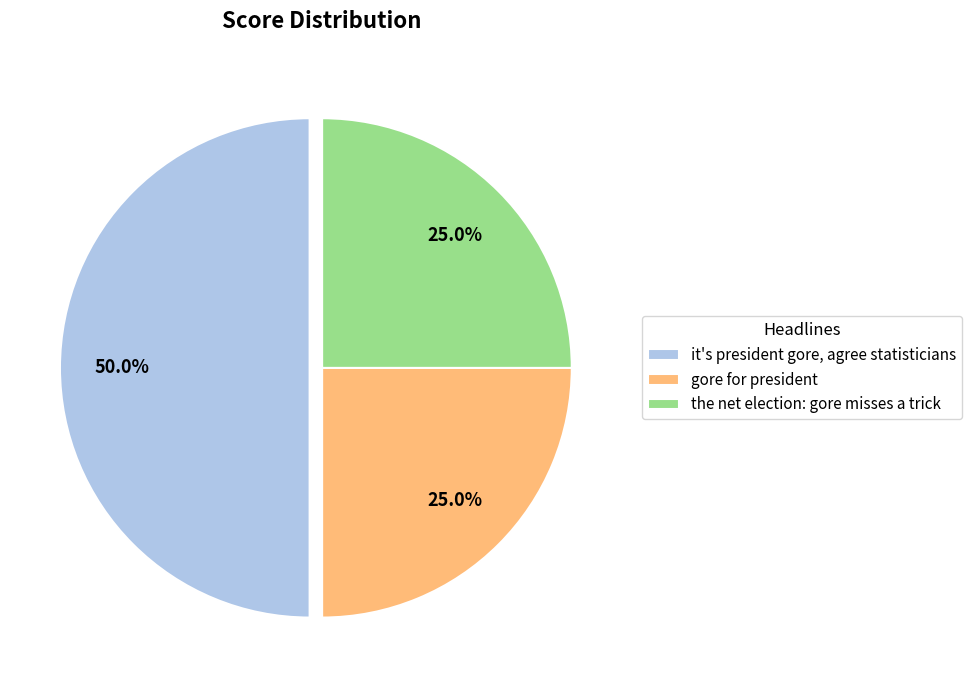

Is the net election: gore misses a trick the majority of the pie?

No